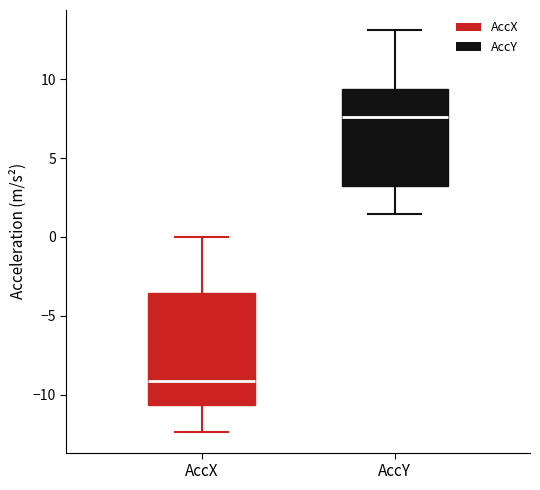

Where is the upper edge of the box for AccY on the y-axis? The values are not printed on the chart, so give them approximately, as read against the axis.

9.5